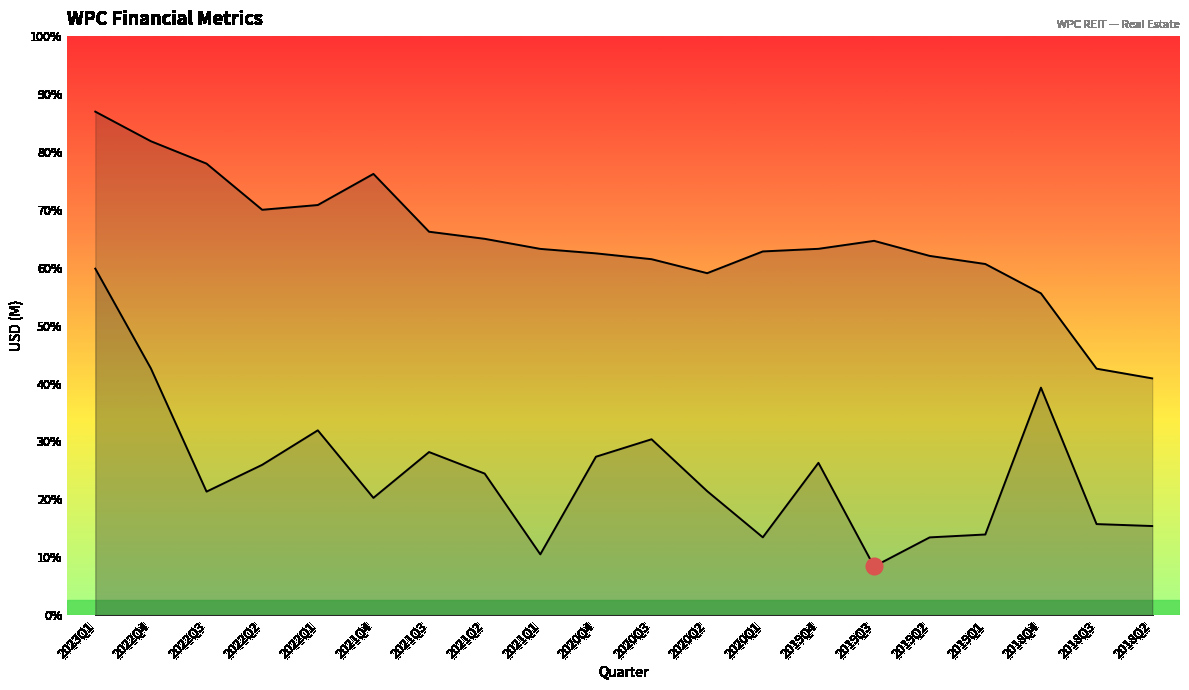

The value of Revenue at 2022Q3 is 383.6. True or false?

True